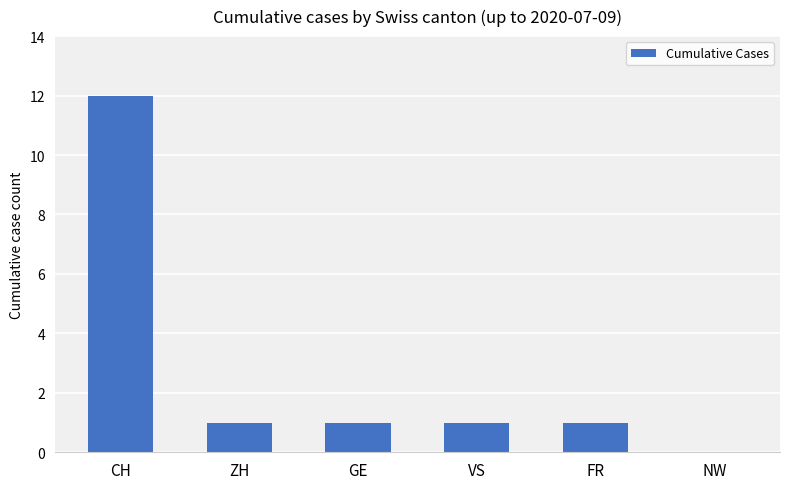

The chart shows a value of 2 at ZH. True or false?

False